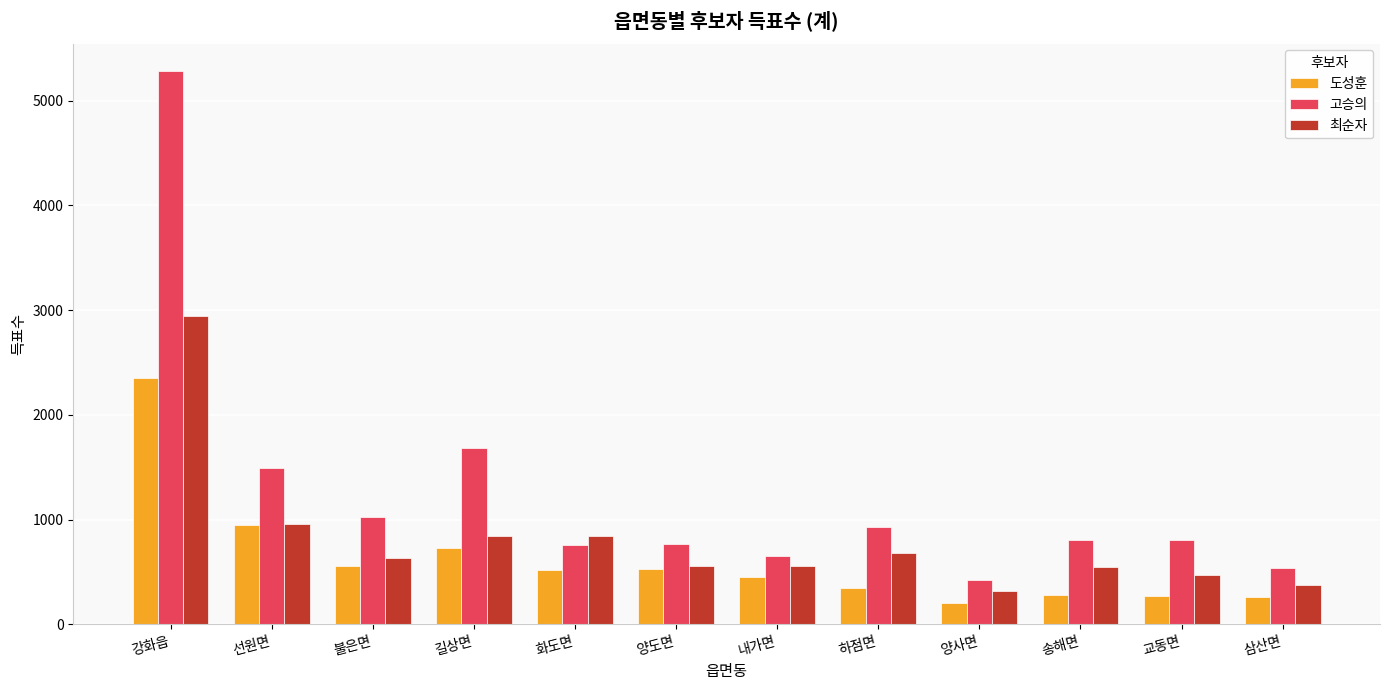

Does the chart contain stacked bars?

No